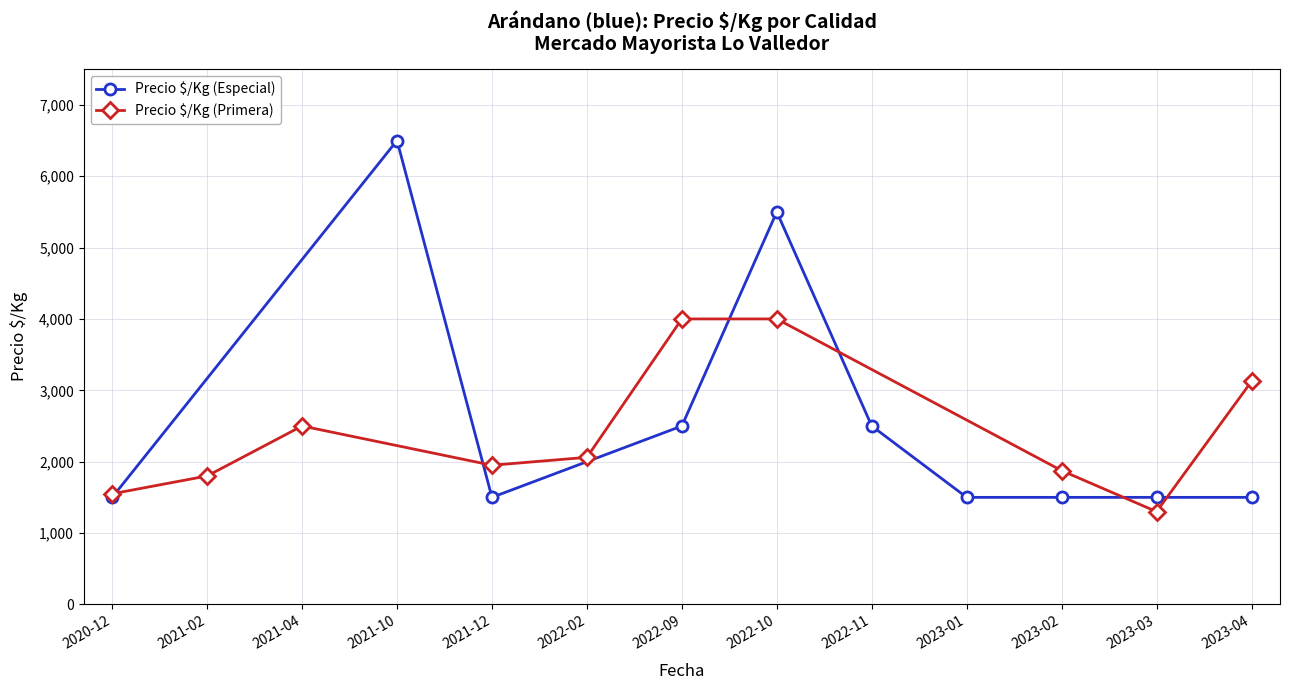

The value of Precio $/Kg (Especial) at 2021-10 is 8996. True or false?

False